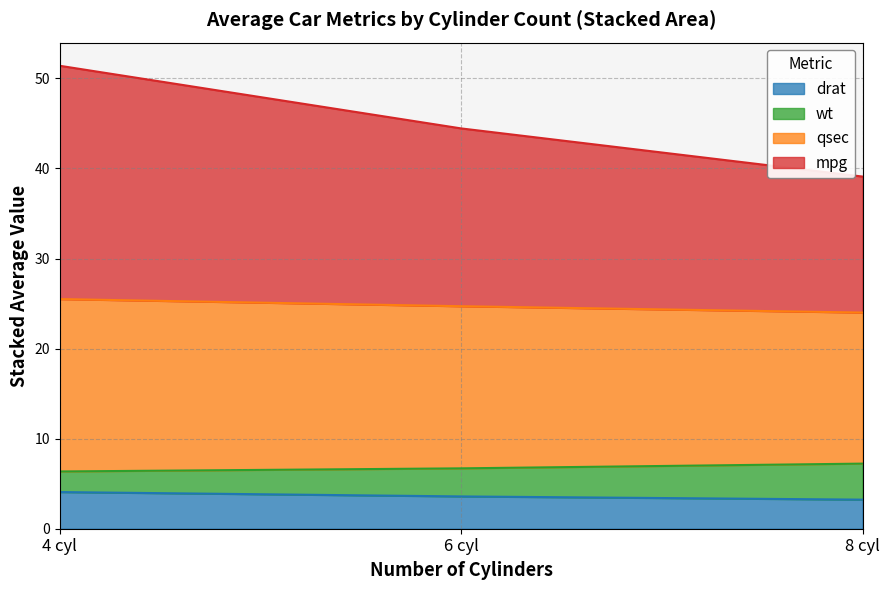

At which category is the sum across all series the highest?

4 cyl